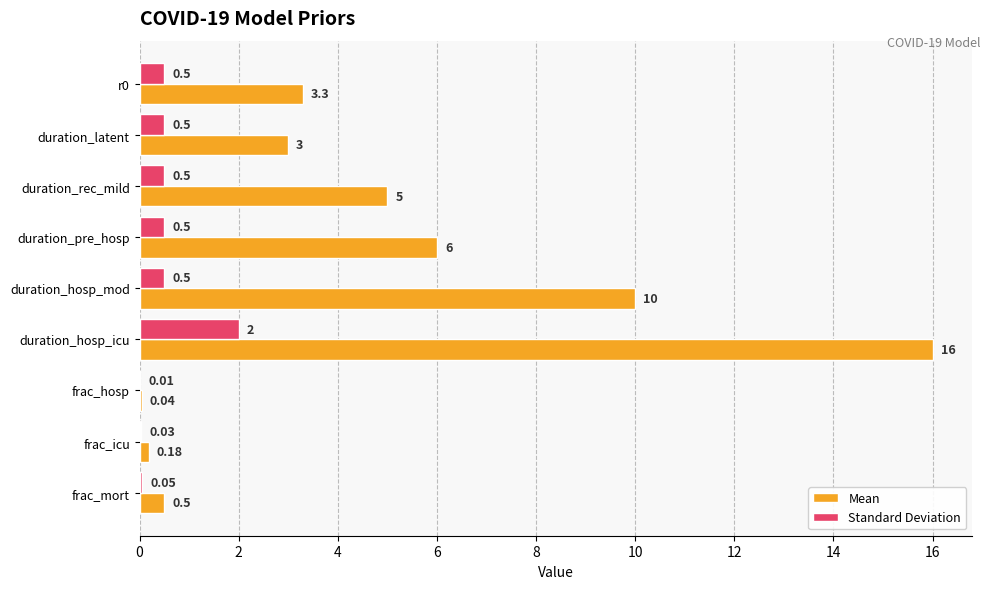

Which category has the highest value in the Standard Deviation series?

duration_hosp_icu